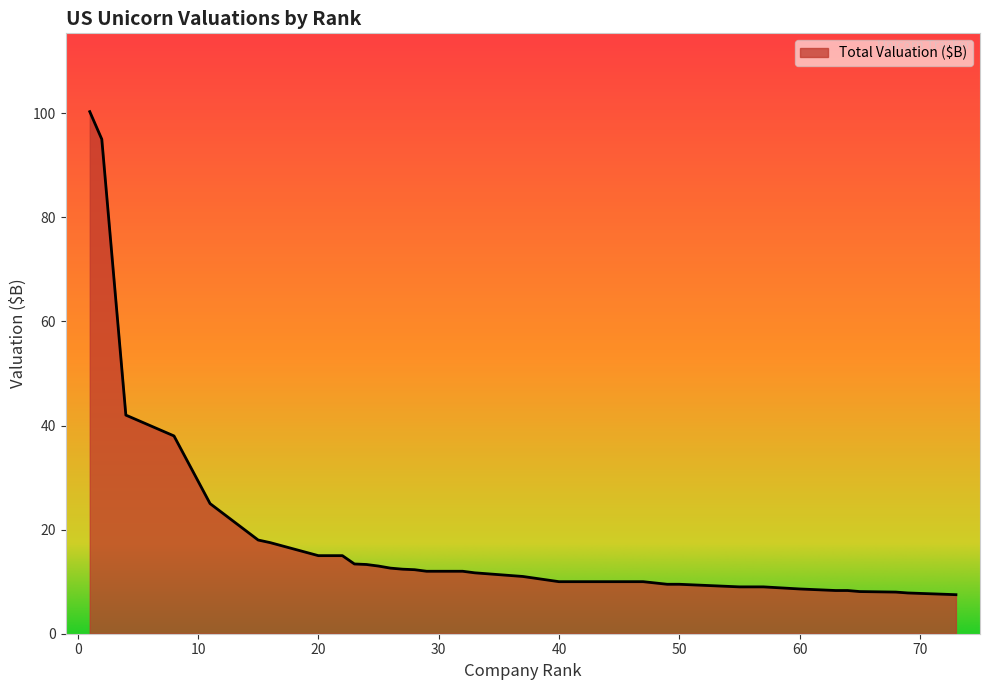

What is the maximum value shown in the chart?

100.3